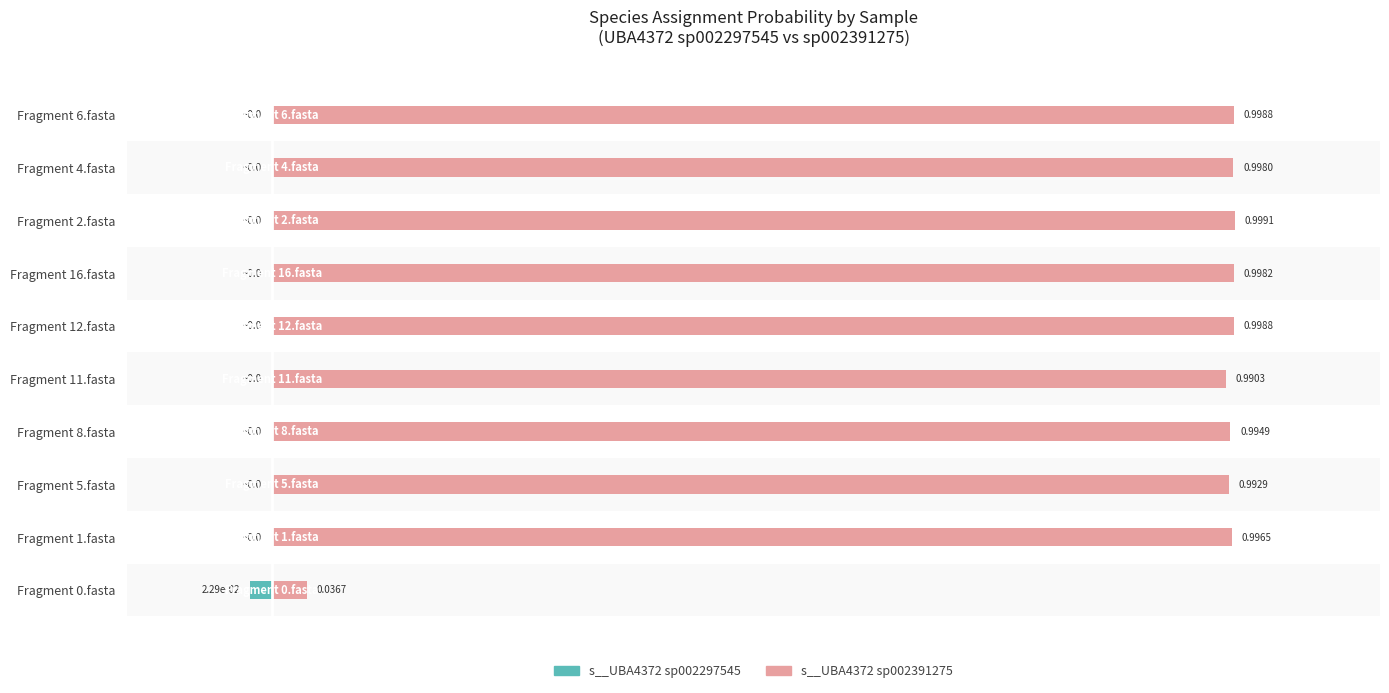

Which series changed the most between Fragment 8.fasta and Fragment 12.fasta?

s__UBA4372 sp002391275